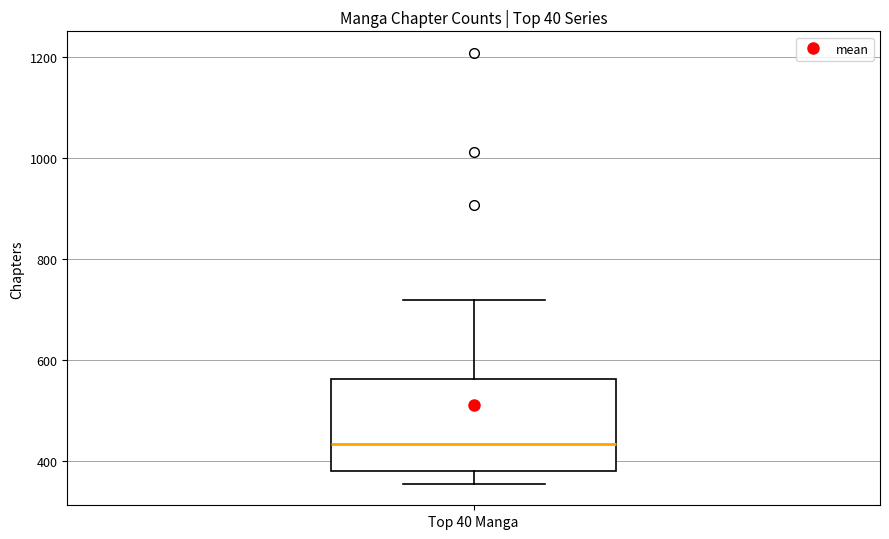

Where is the upper edge of the box for Top 40 Manga on the y-axis? The values are not printed on the chart, so give them approximately, as read against the axis.

560